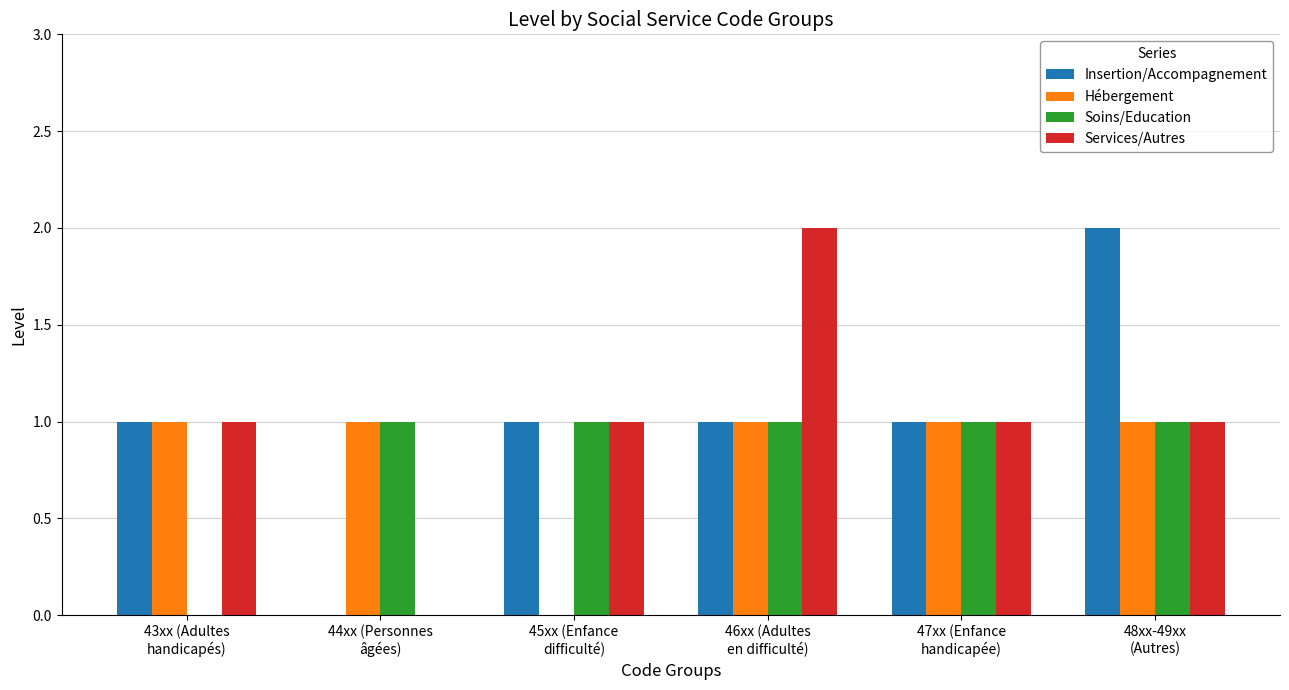

What is the sum of all Insertion/Accompagnement values?

6